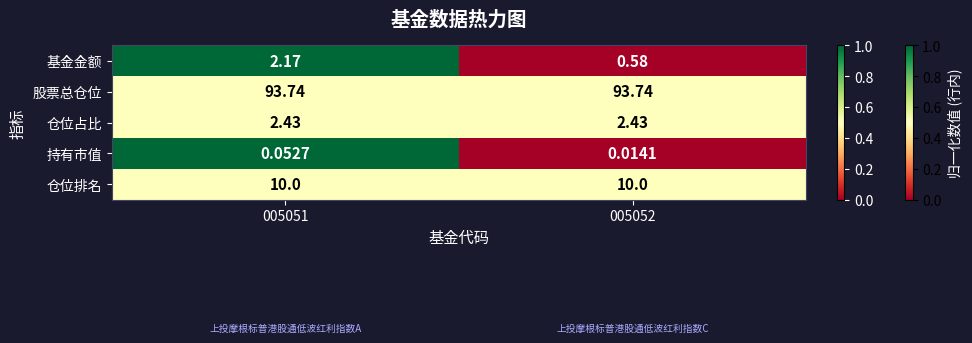

At which category is the sum across all series the highest?

005051